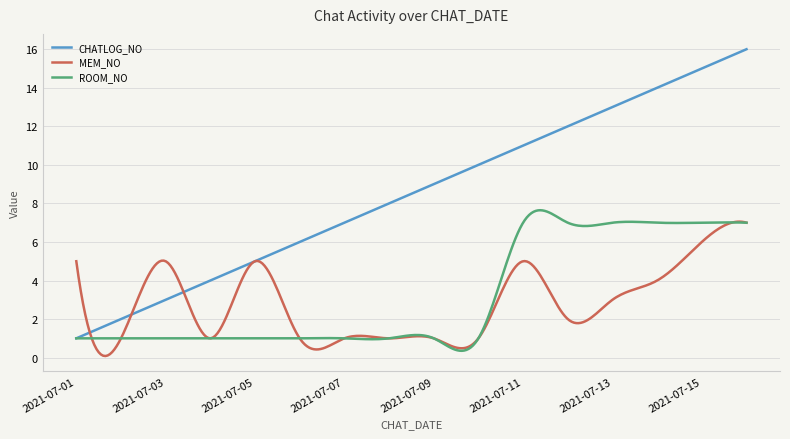

What is the highest value of the ROOM_NO series?

7.6